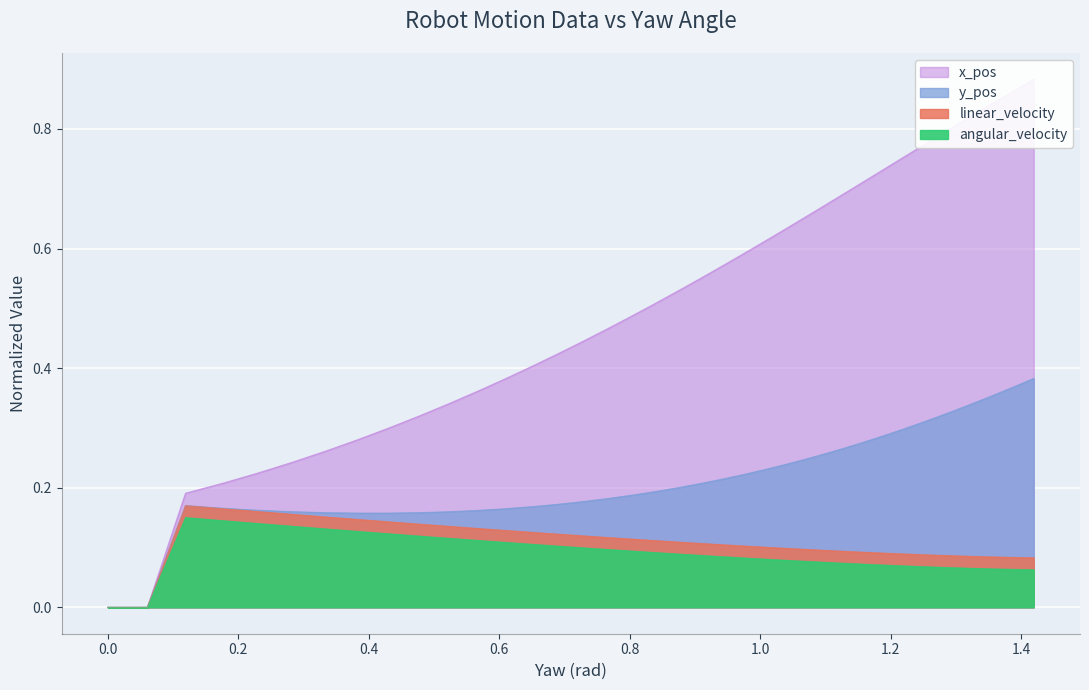

What is the value of the angular_velocity point at the 4th from the left?

0.1